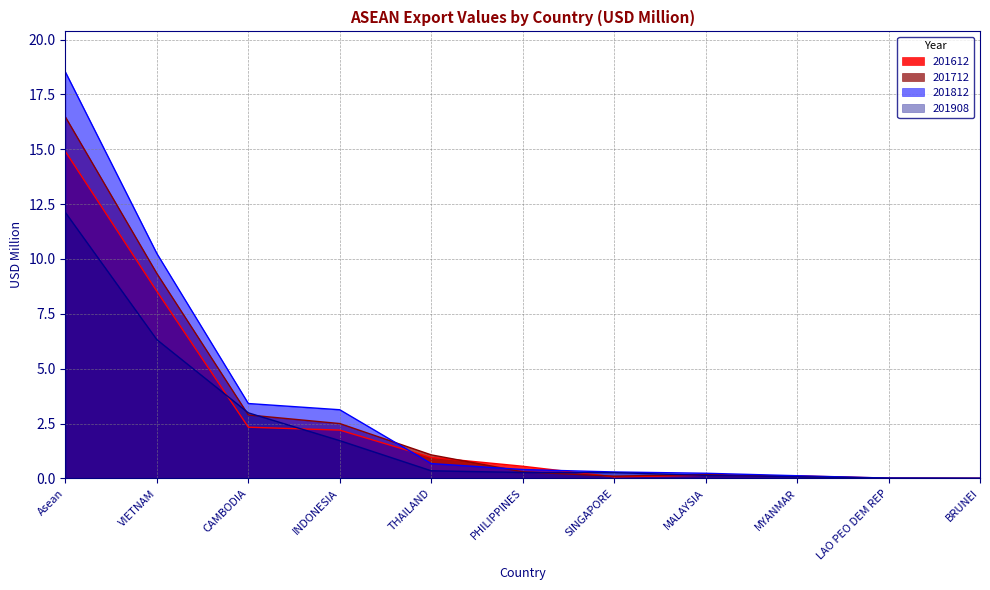

What are all the series names shown in the legend?

201612, 201712, 201812, 201908